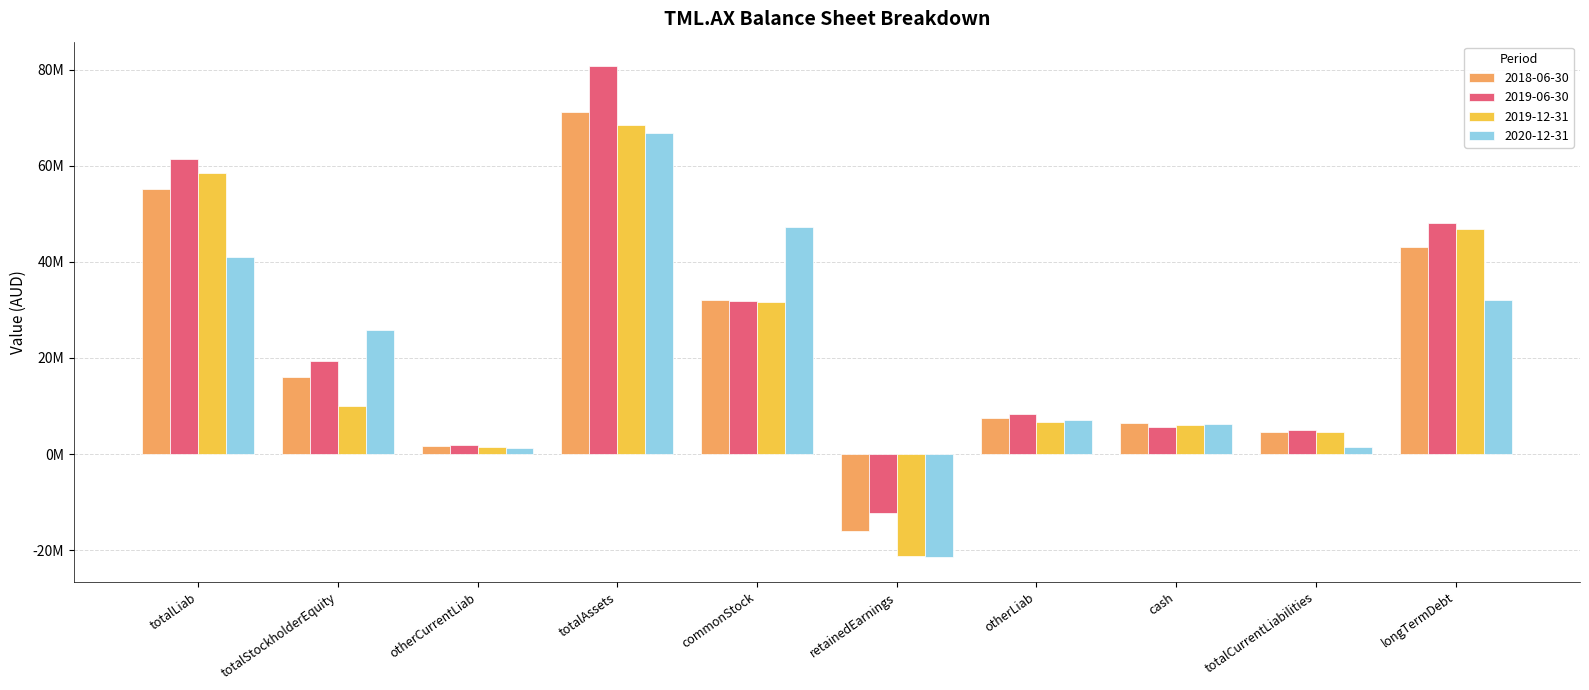

Are the bars horizontal?

No